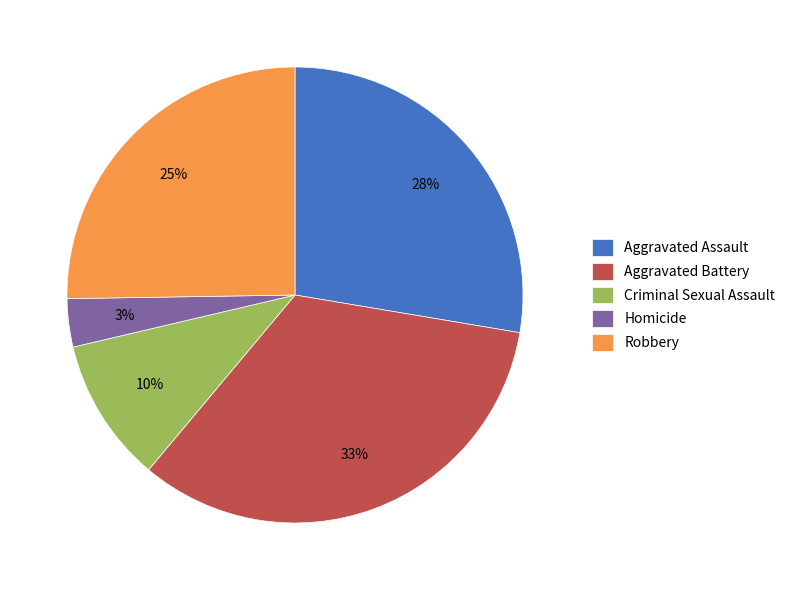

Which category has the smallest portion of the pie?

Homicide